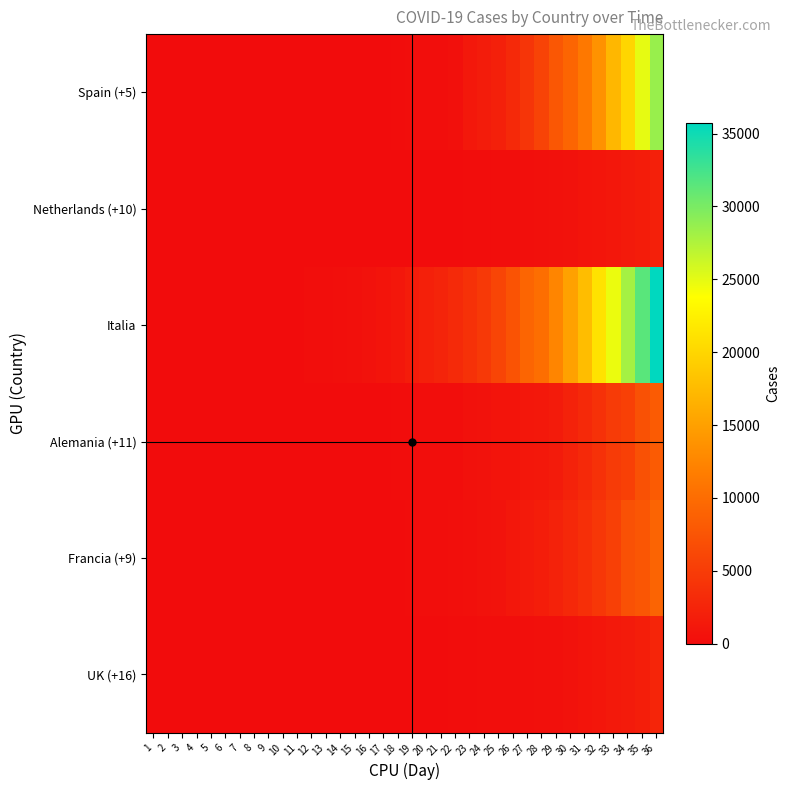

At how many categories does at least one series exceed 21739?

4